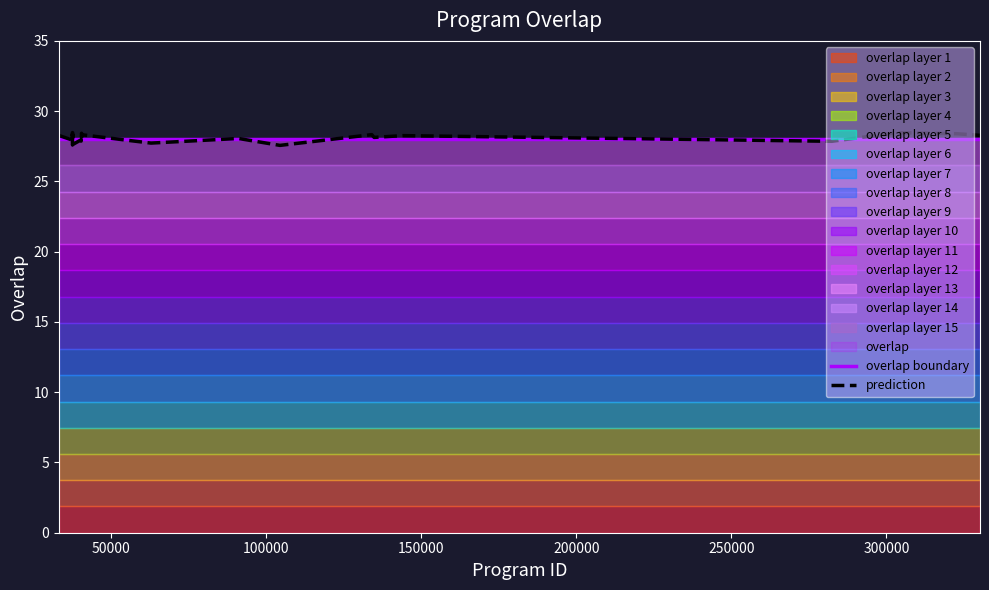

How many times do overlap boundary and prediction cross each other?

12